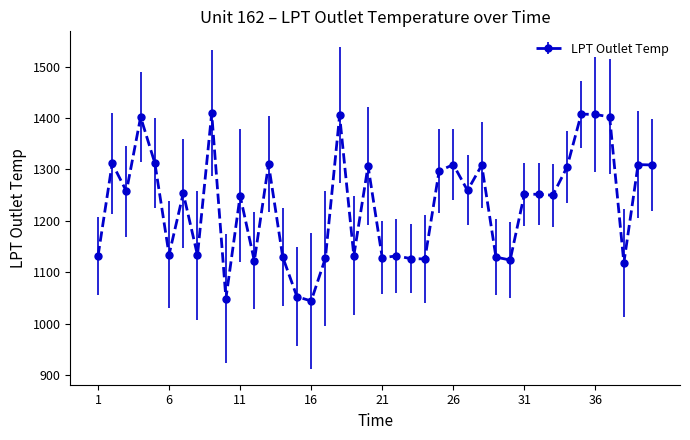

What is the difference between the maximum and second lowest values?

360.7